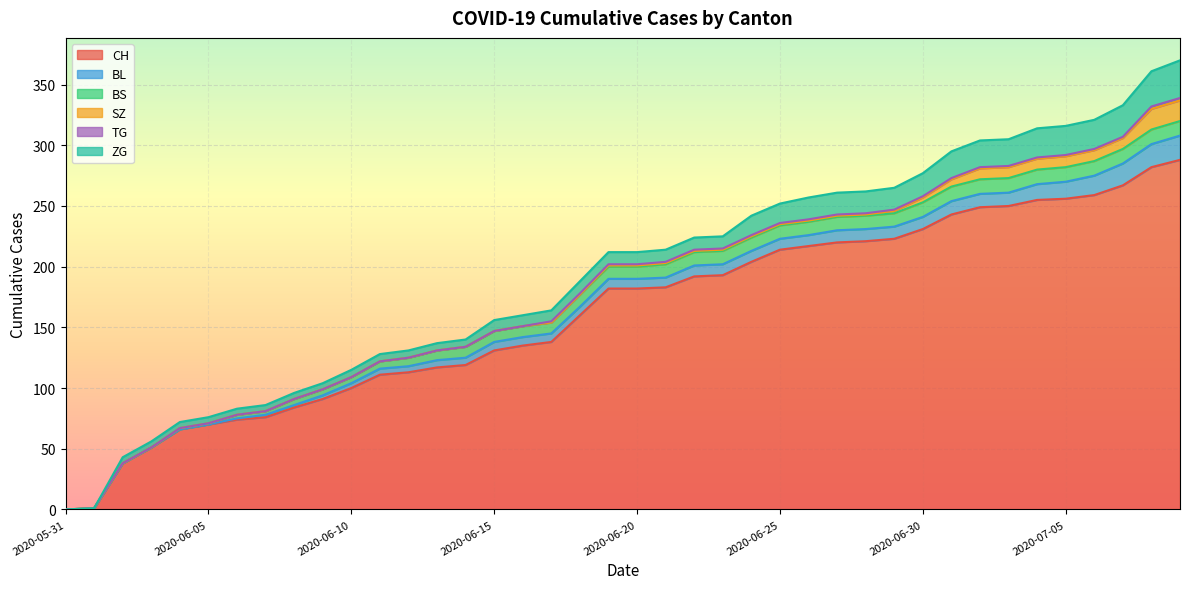

Does the chart display data point markers on the line(s)?

No